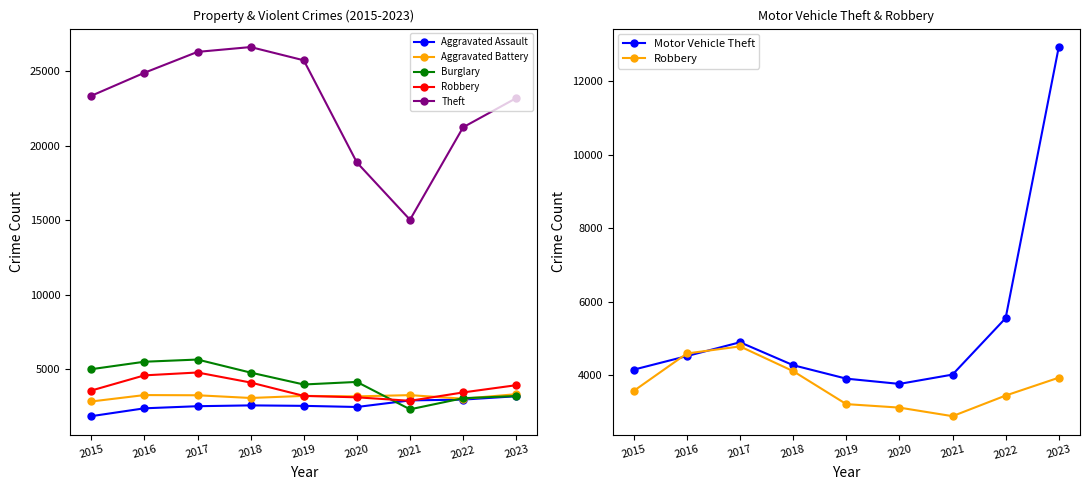

List the labels in order of Aggravated Assault value, largest first.

2023, 2022, 2021, 2018, 2019, 2017, 2020, 2016, 2015